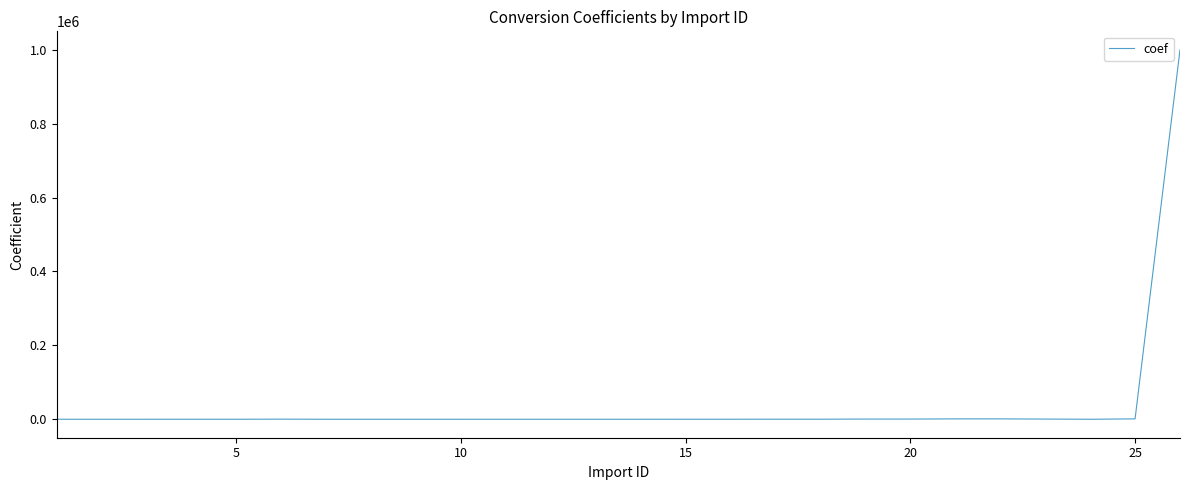

What is the greatest value displayed?

1000000